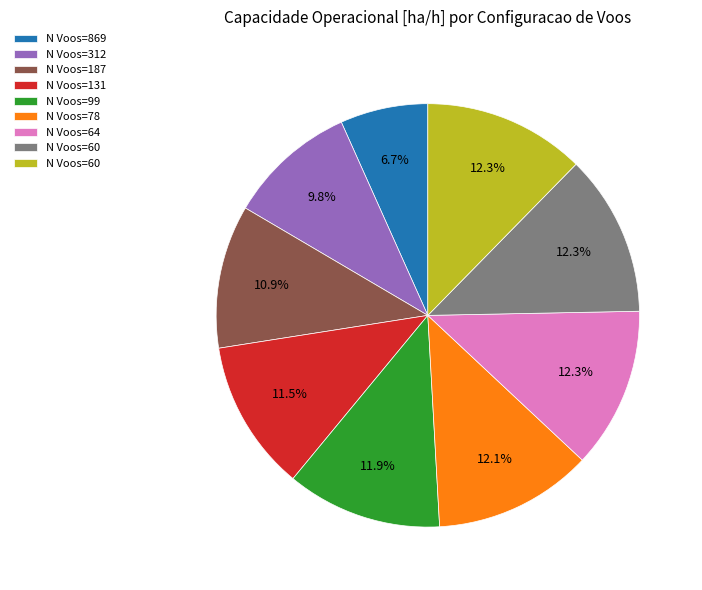

How many slices are in this pie chart?

9